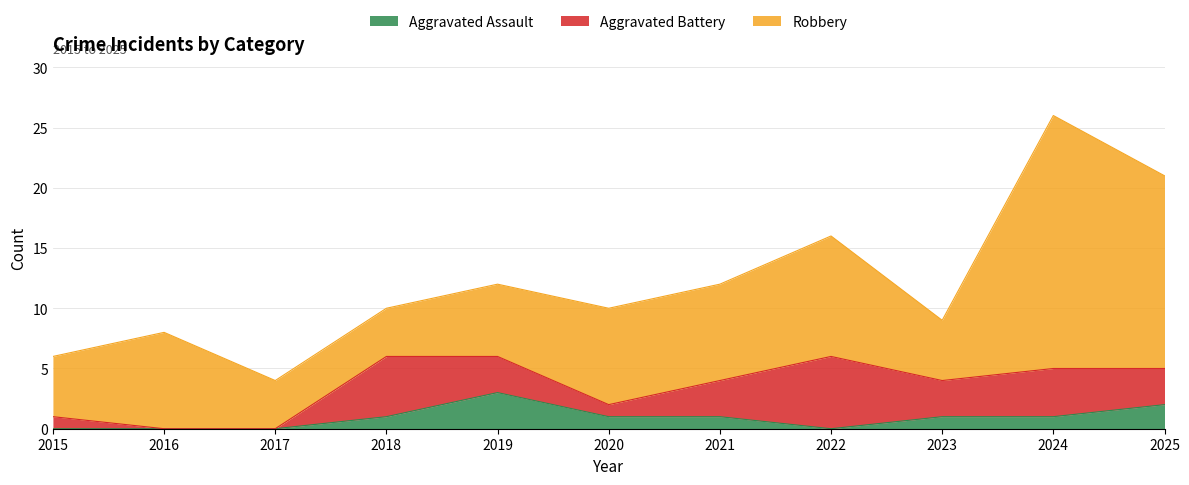

What is the value of the Robbery point at the 2nd from the left?

8